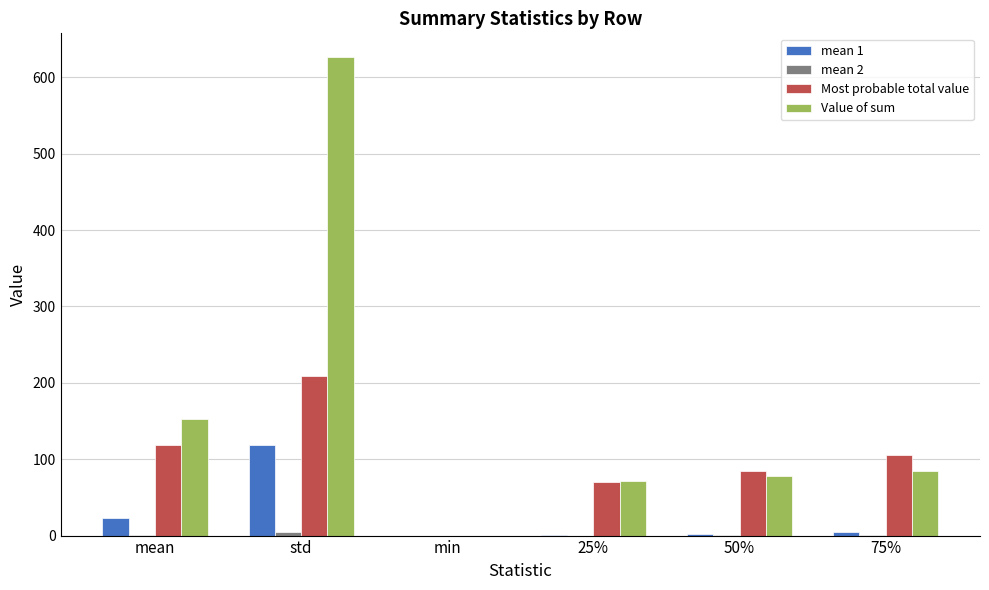

The value of Value of sum at std is 626.1. True or false?

True